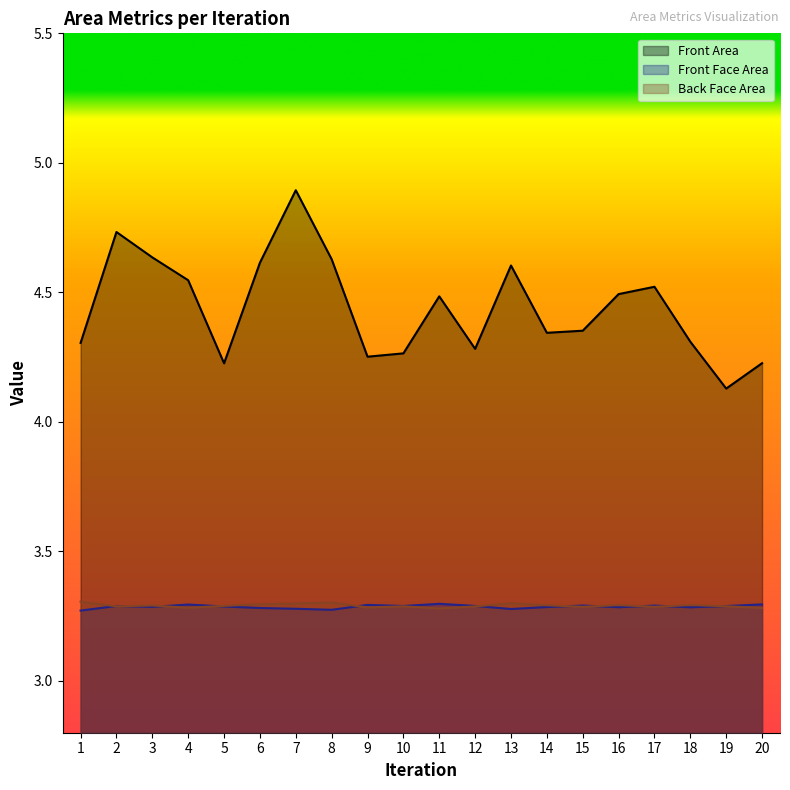

True or false: Front Face Area and Front Area intersect in this chart.

False